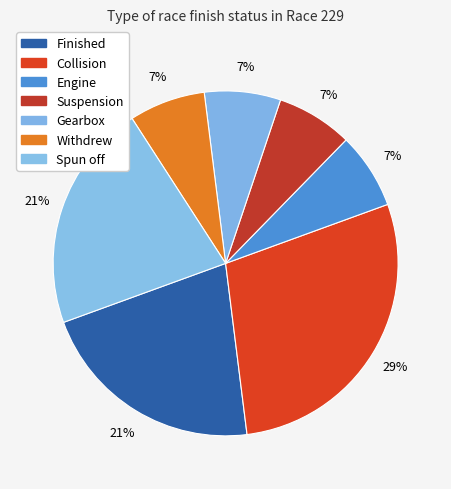

What portion of the pie excludes Suspension?

93.3%